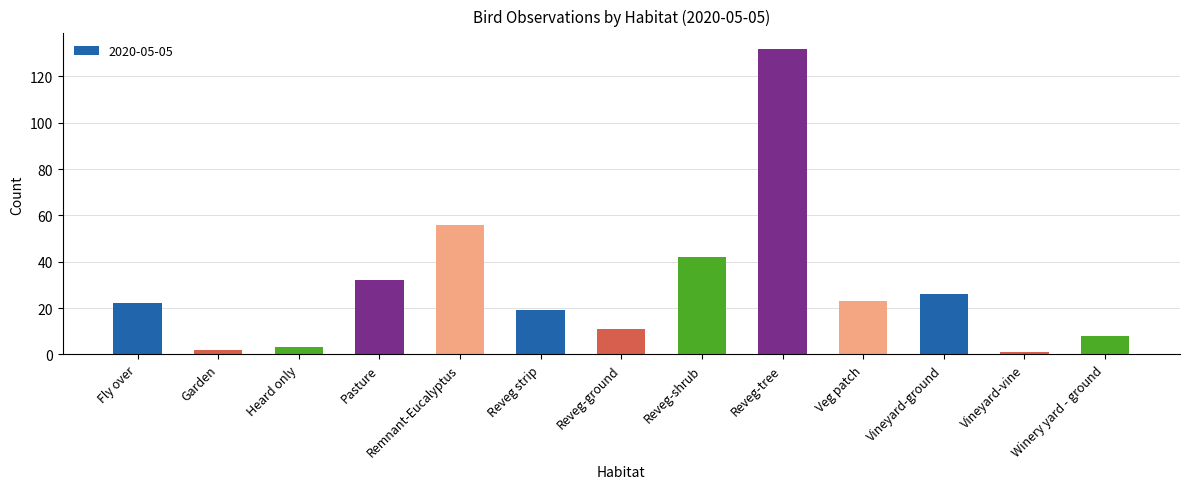

Reading left to right, list all the values displayed in this chart.

Fly over=22	Garden=2	Heard only=3	Pasture=32	Remnant-Eucalyptus=56	Reveg strip=19	Reveg-ground=11	Reveg-shrub=42	Reveg-tree=132	Veg patch=23	Vineyard-ground=26	Vineyard-vine=1	Winery yard - ground=8